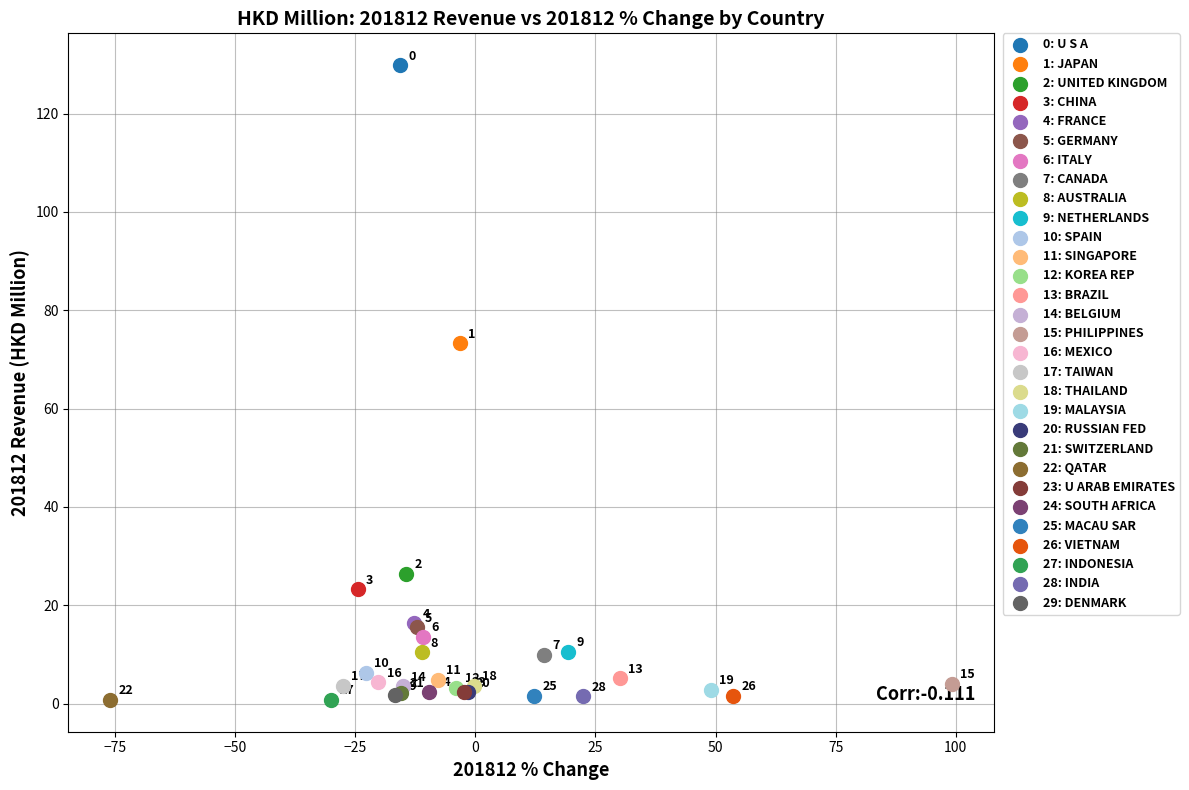

Which series contains the highest Y value?

0: U S A